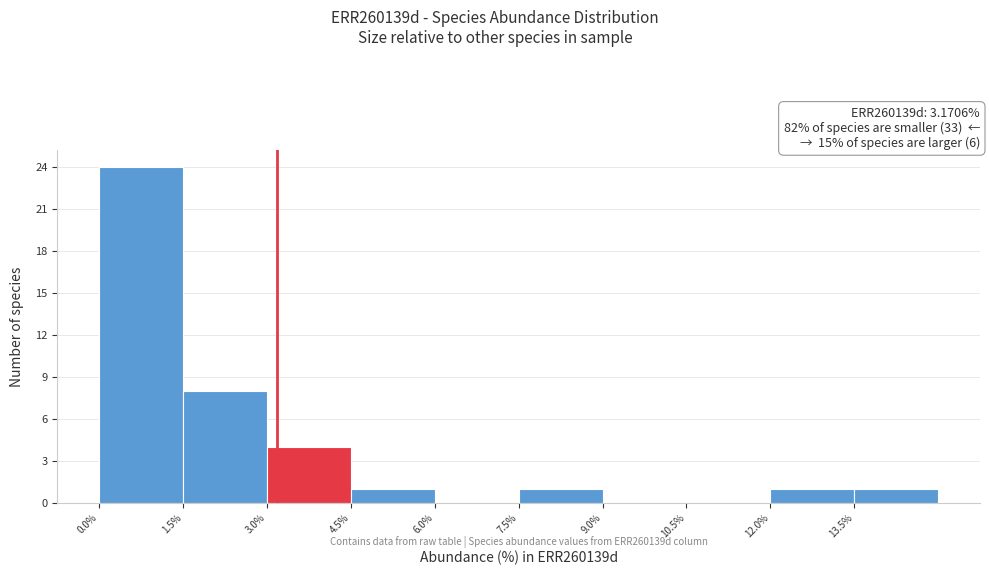

Which range on the x-axis has the tallest bar?

0.0 to 1.5